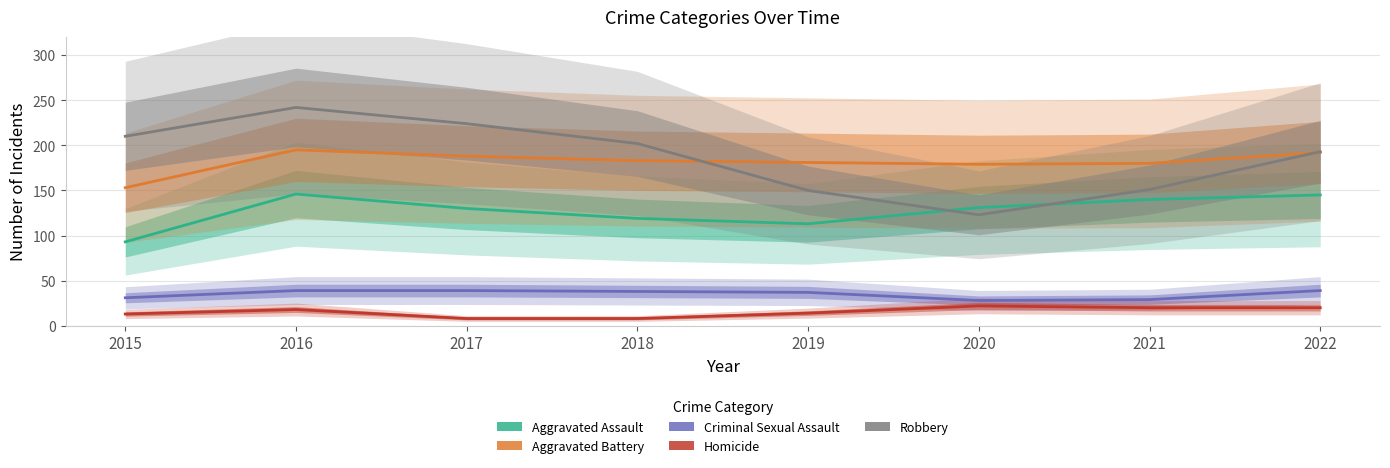

Is it true that Criminal Sexual Assault equals 38 at 2018?

True